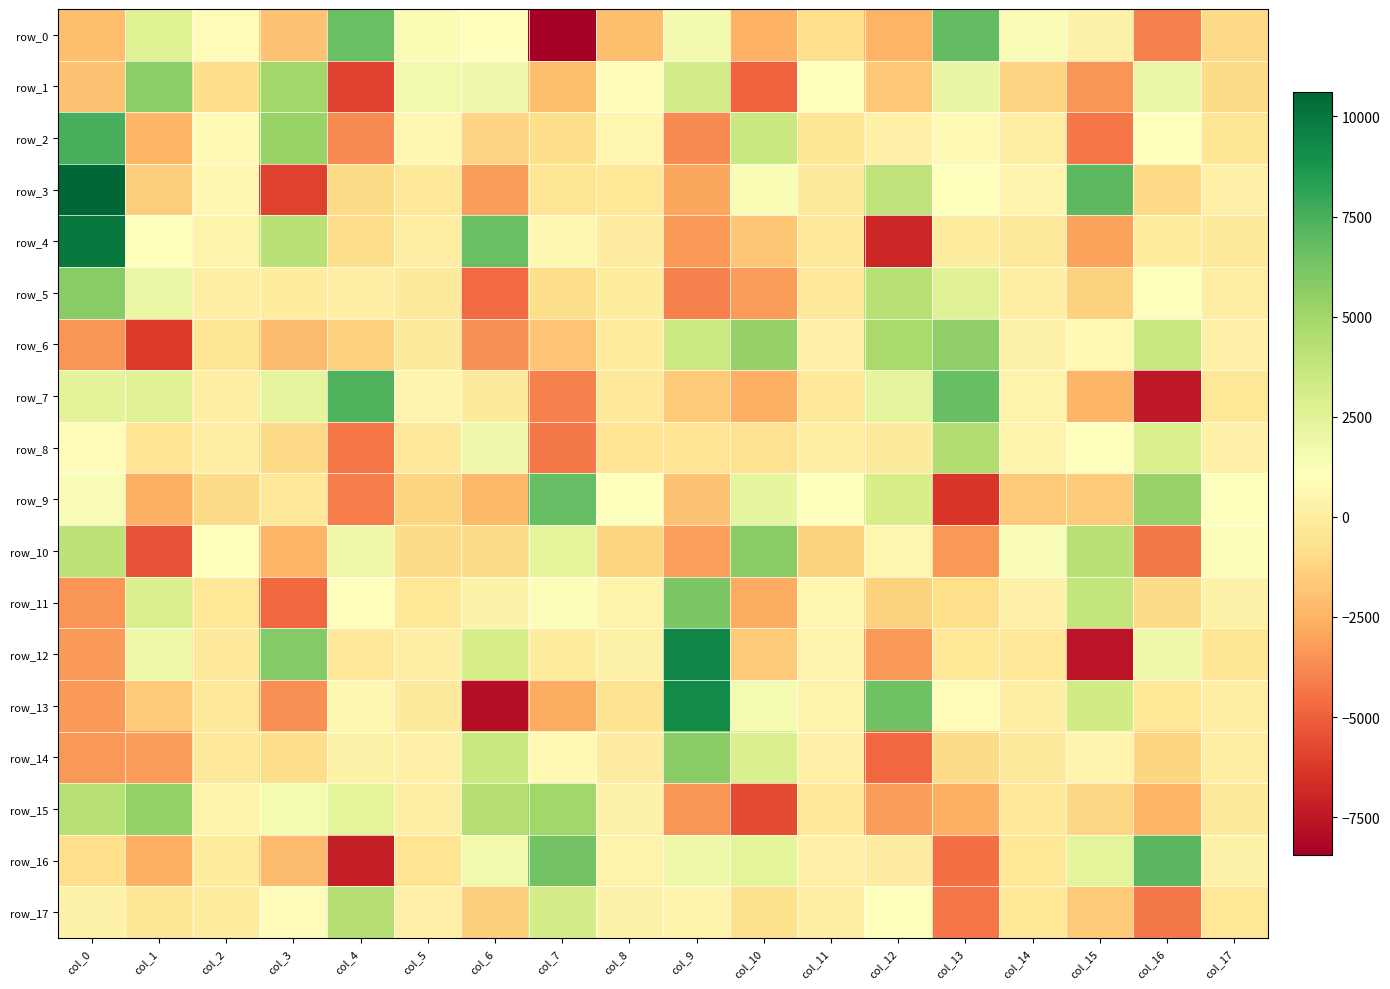

What is the highest value of the row_7 series?

7269.2